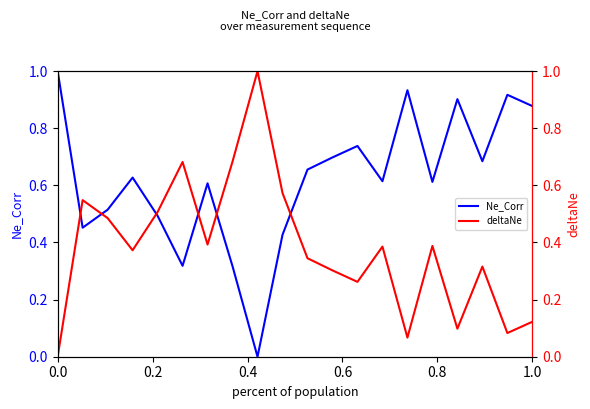

What is the maximum value for Ne_Corr?

1.0